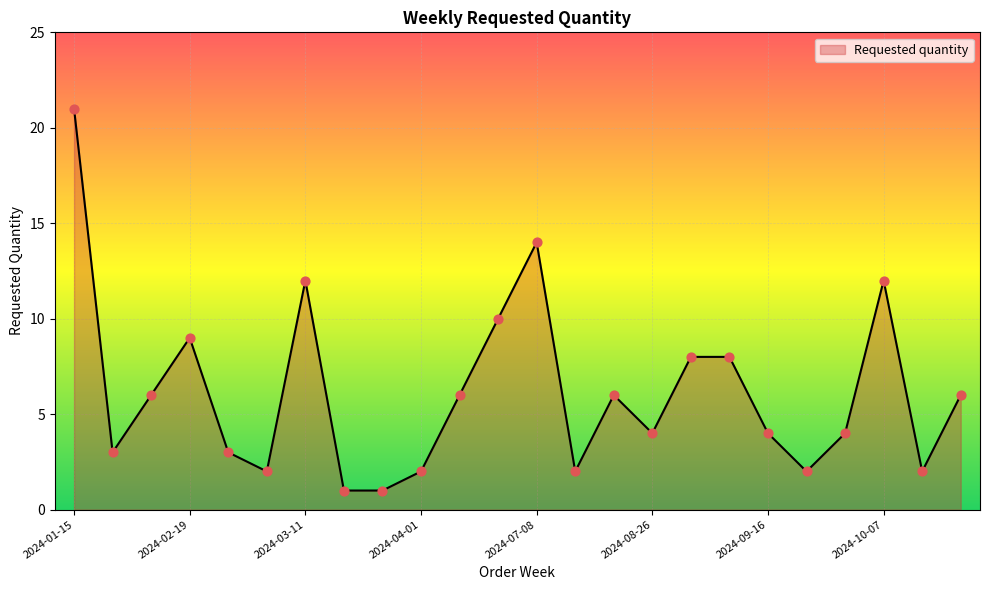

What is the maximum value shown in the chart?

21